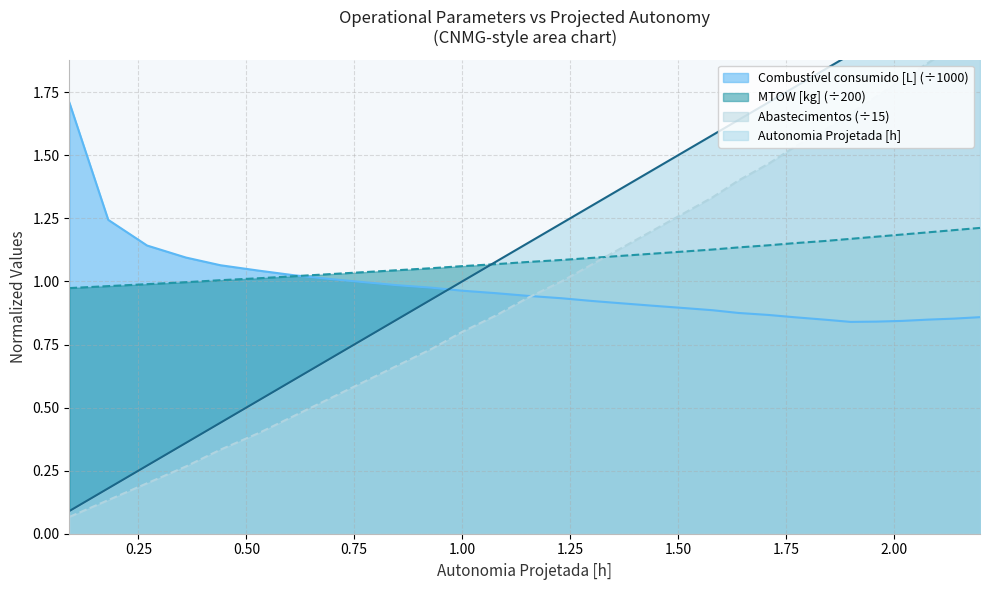

True or false: Autonomia Projetada [h] and Combustível consumido [L] intersect in this chart.

True